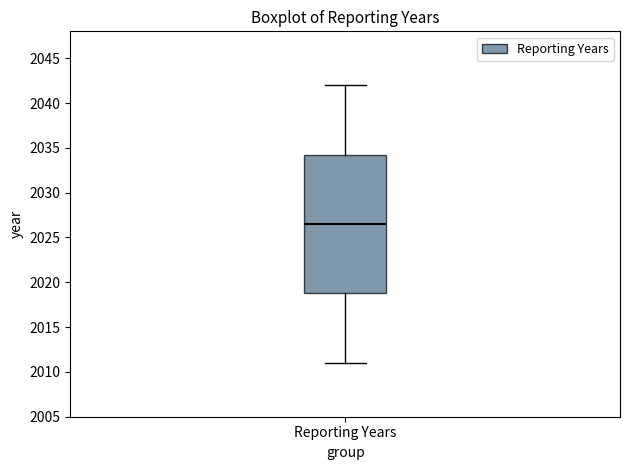

Read this box plot against the y-axis: the position of the median line, the range covered by the box, and the ends of both whiskers. The values are not printed on the chart, so give them approximately, as read against the axis.

median 2026.5, box 2019.0 to 2034.5, whiskers 2011.0 to 2042.0